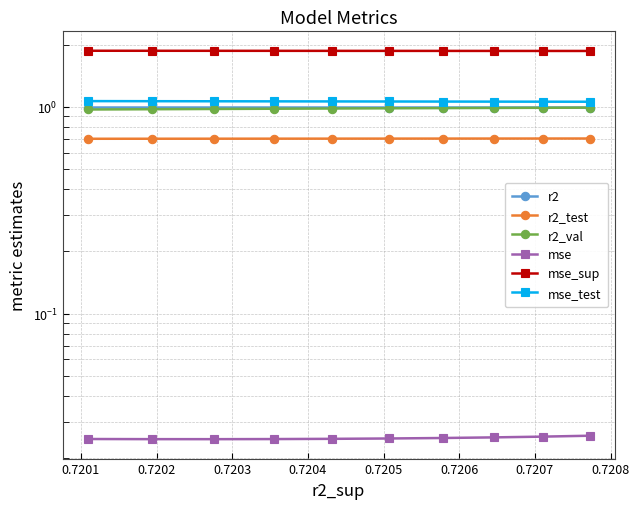

Which series has the widest spread of values?

r2_val